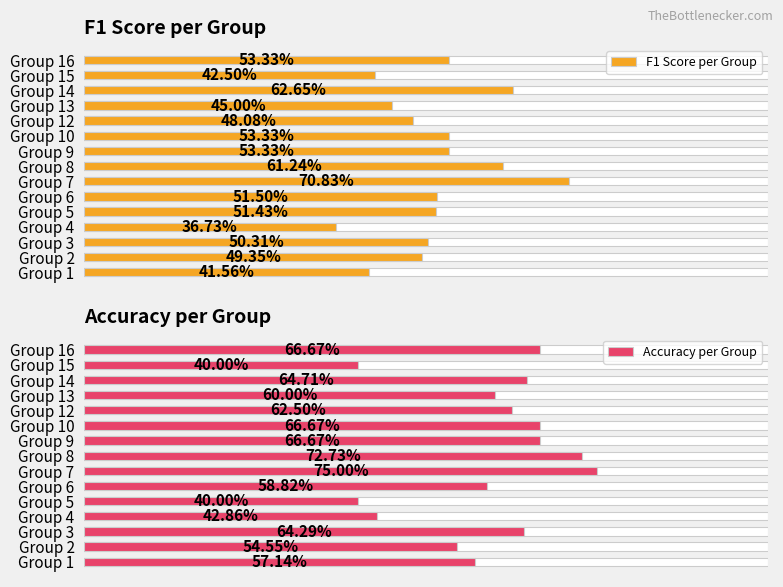

What is the greatest value displayed?

0.8